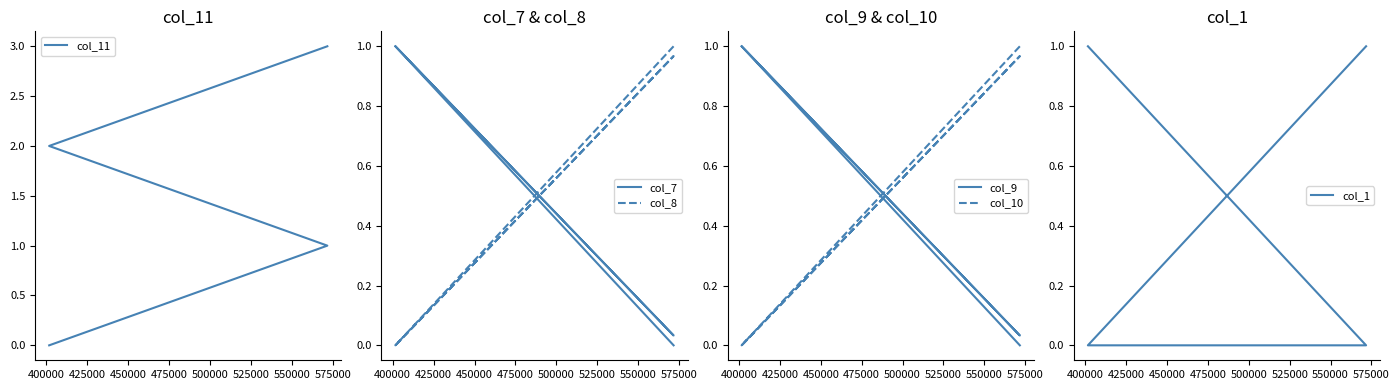

True or false: col_9 and col_7 intersect in this chart.

False